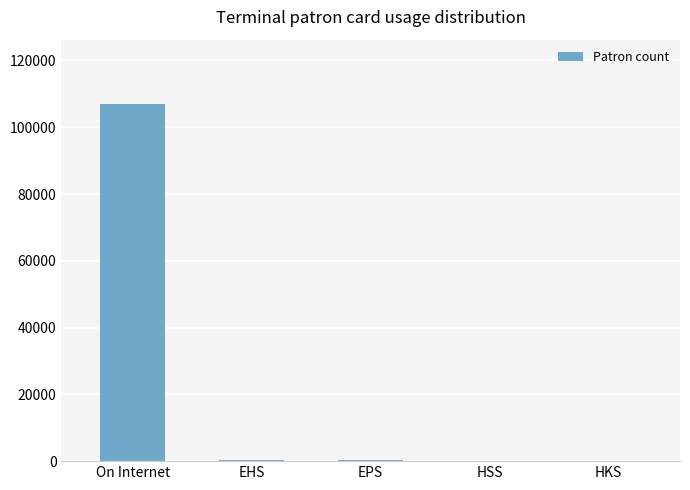

What is the maximum value shown in the chart?

106981